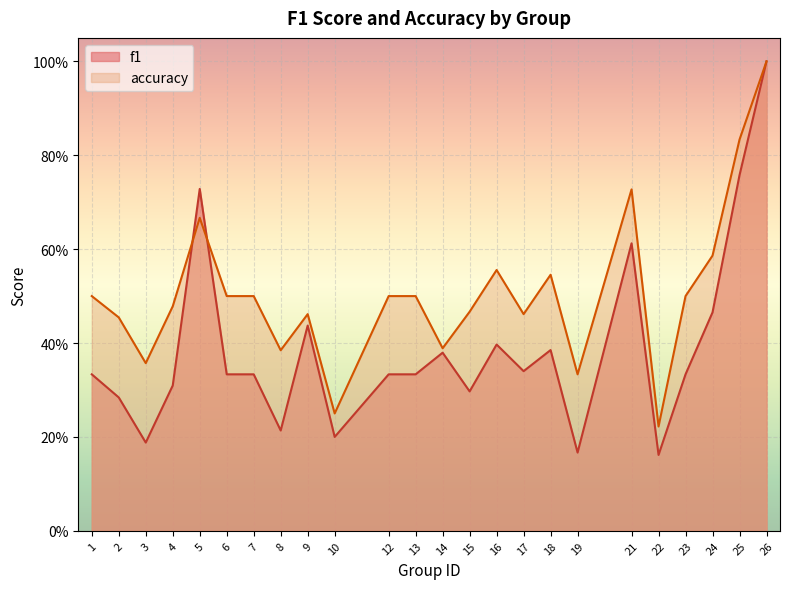

Where is f1 nearest to the value 0?

22